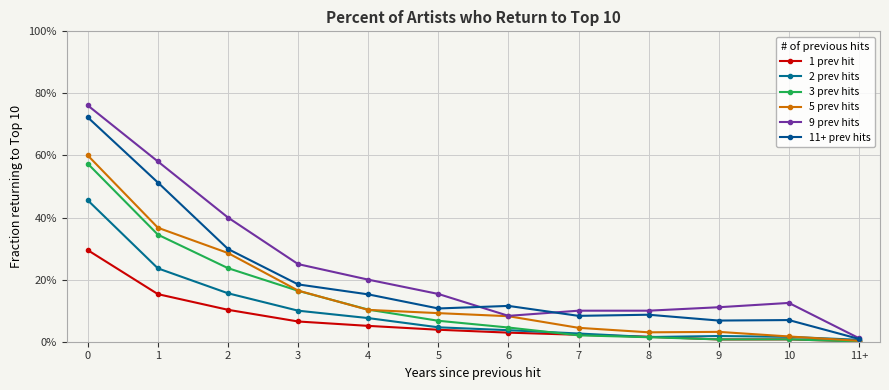

What is the sum of the 5 prev hits values at 7 and 5?

0.1